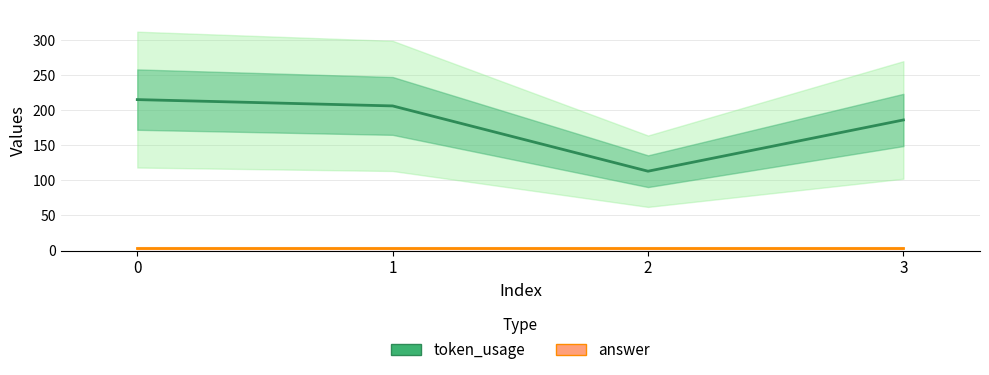

What is the sum of all answer values?

12